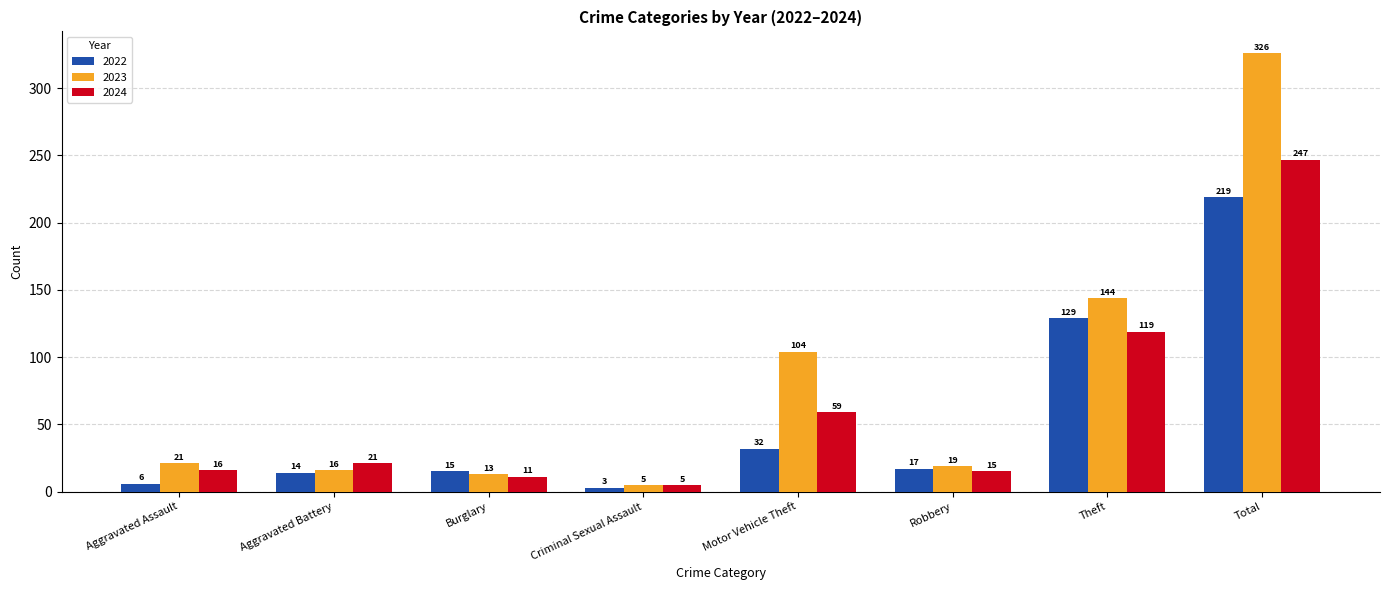

True or false: 2024 has a value of 16 at Aggravated Assault.

True